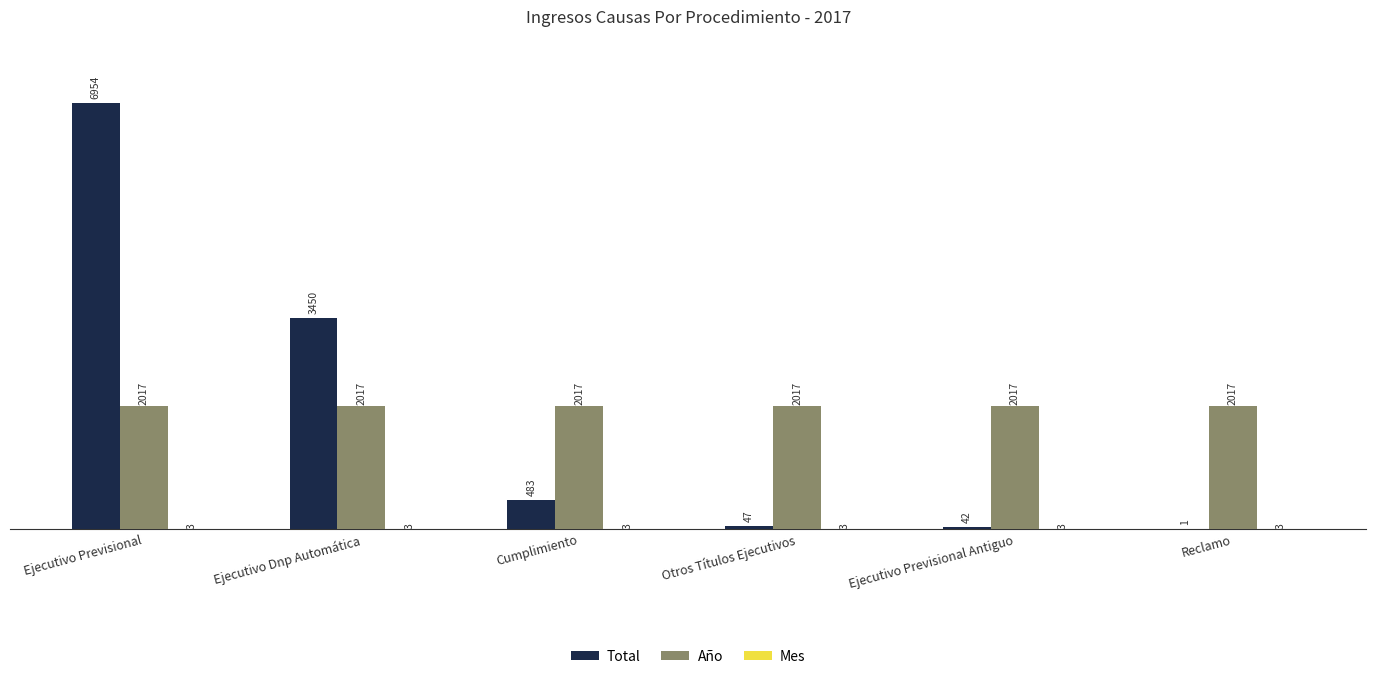

What is the sum of the Total values at Reclamo and Cumplimiento?

484